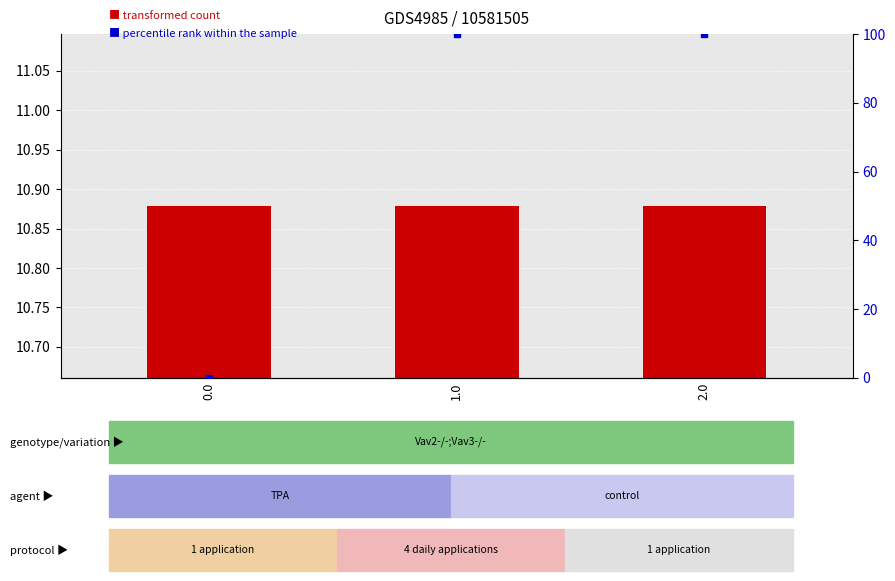

What is the total value across all series at 0.0?

10.9